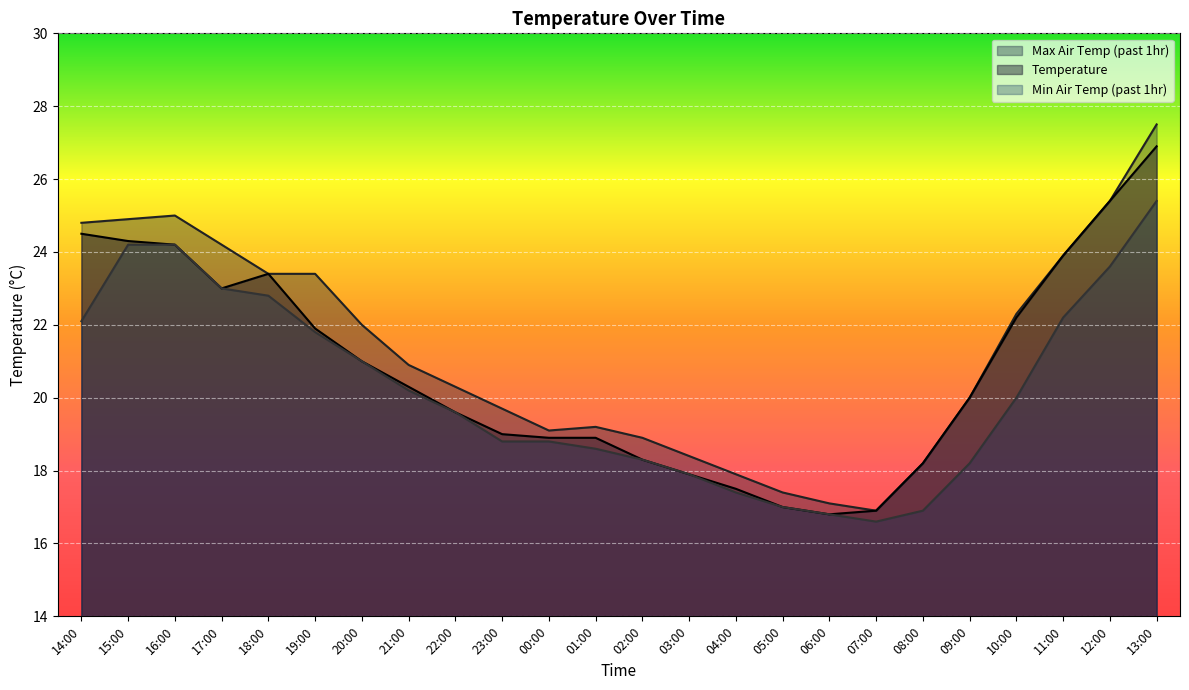

Reading left to right, what are all the values shown in this chart?

temperature: 14:00=24.5	15:00=24.3	16:00=24.2	17:00=23.0	18:00=23.4	19:00=21.9	20:00=21.0	21:00=20.3	22:00=19.6	23:00=19.0	00:00=18.9	01:00=18.9	02:00=18.3	03:00=17.9	04:00=17.5	05:00=17.0	06:00=16.8	07:00=16.9	08:00=18.2	09:00=20.0	10:00=22.2	11:00=23.9	12:00=25.4	13:00=26.9
max_air_temp_pst1hr: 14:00=24.8	15:00=24.9	16:00=25.0	17:00=24.2	18:00=23.4	19:00=23.4	20:00=22.0	21:00=20.9	22:00=20.3	23:00=19.7	00:00=19.1	01:00=19.2	02:00=18.9	03:00=18.4	04:00=17.9	05:00=17.4	06:00=17.1	07:00=16.9	08:00=18.2	09:00=20.0	10:00=22.3	11:00=23.9	12:00=25.4	13:00=27.5
min_air_temp_pst1hr: 14:00=22.1	15:00=24.2	16:00=24.2	17:00=23.0	18:00=22.8	19:00=21.8	20:00=21.0	21:00=20.2	22:00=19.6	23:00=18.8	00:00=18.8	01:00=18.6	02:00=18.3	03:00=17.9	04:00=17.4	05:00=17.0	06:00=16.8	07:00=16.6	08:00=16.9	09:00=18.2	10:00=20.0	11:00=22.2	12:00=23.6	13:00=25.4